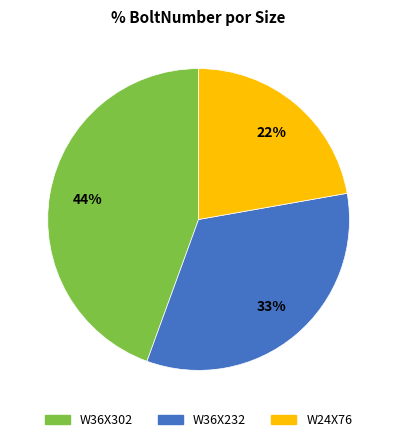

The W36X302 slice represents 44% of the pie. True or false?

True